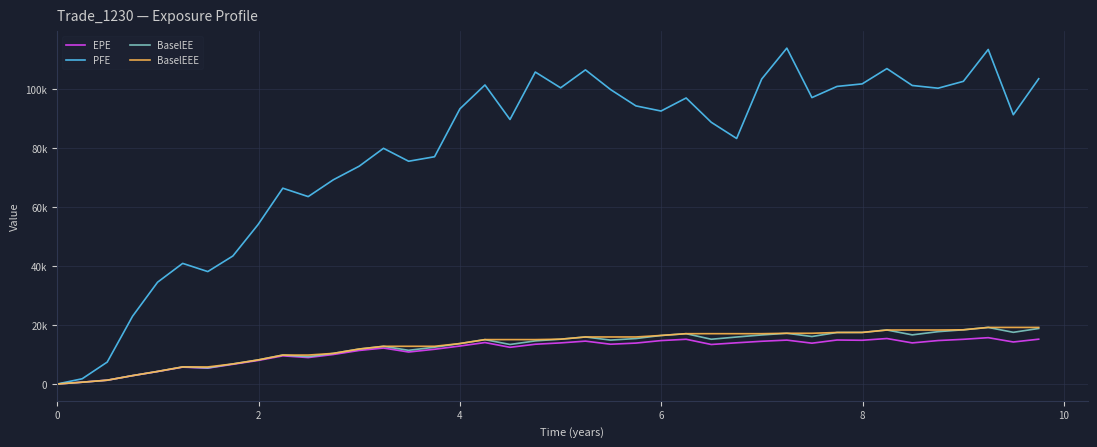

Does the chart have visible grid lines?

Yes